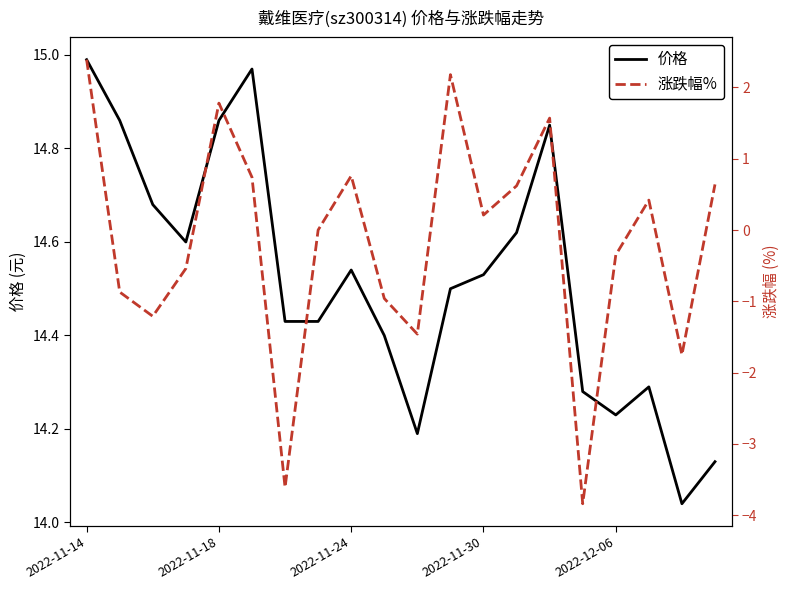

What is the difference between the 价格 values at 16 and 9?

0.2